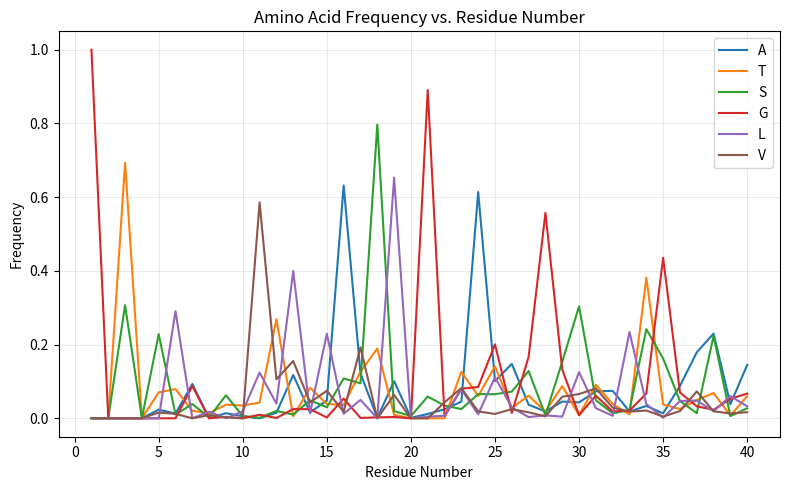

What is the sum of all T values?

3.0